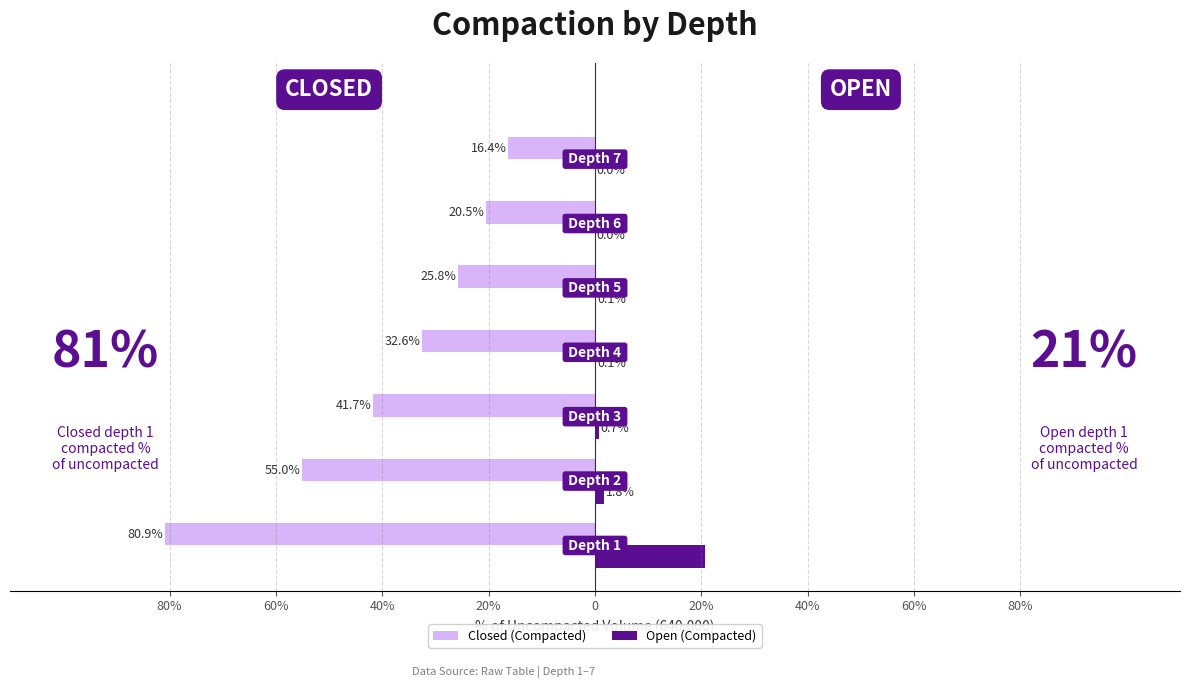

What are all the series names shown in the legend?

Closed (Compacted), Open (Compacted)